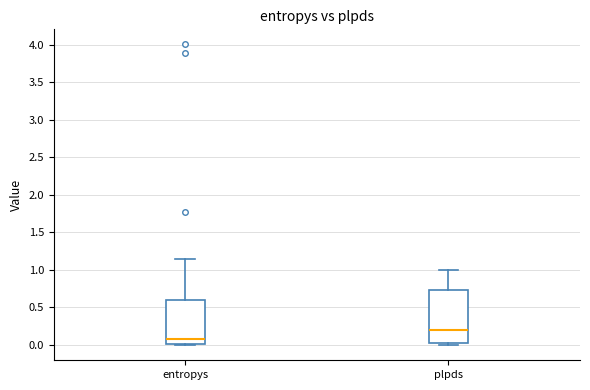

Which box is the tallest, from its lower edge to its upper edge?

plpds